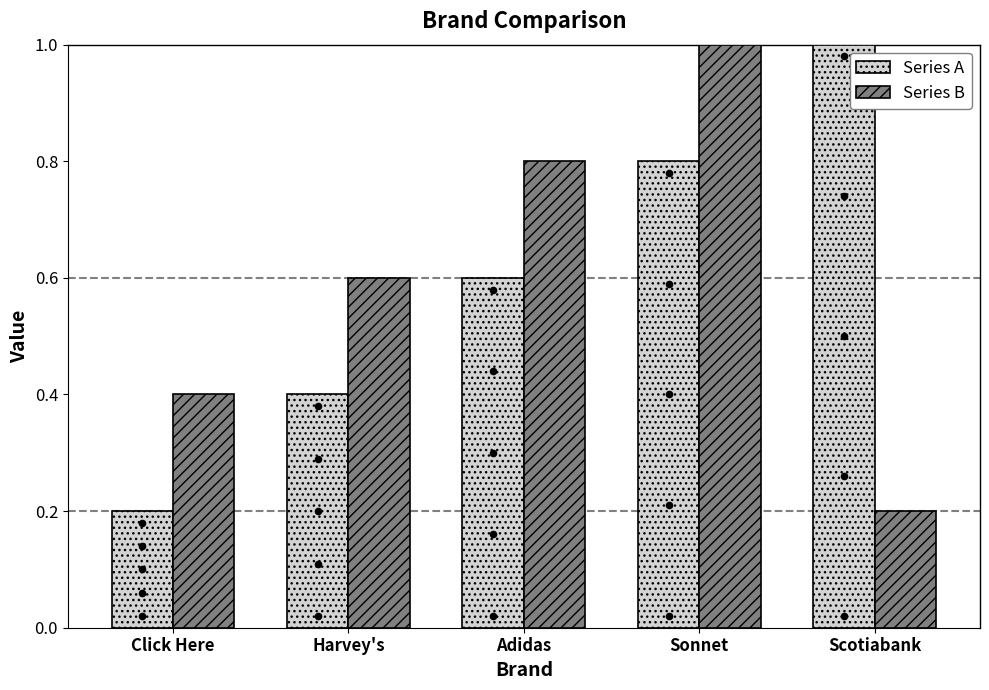

Which series has the largest Y range (max minus min)?

Series A